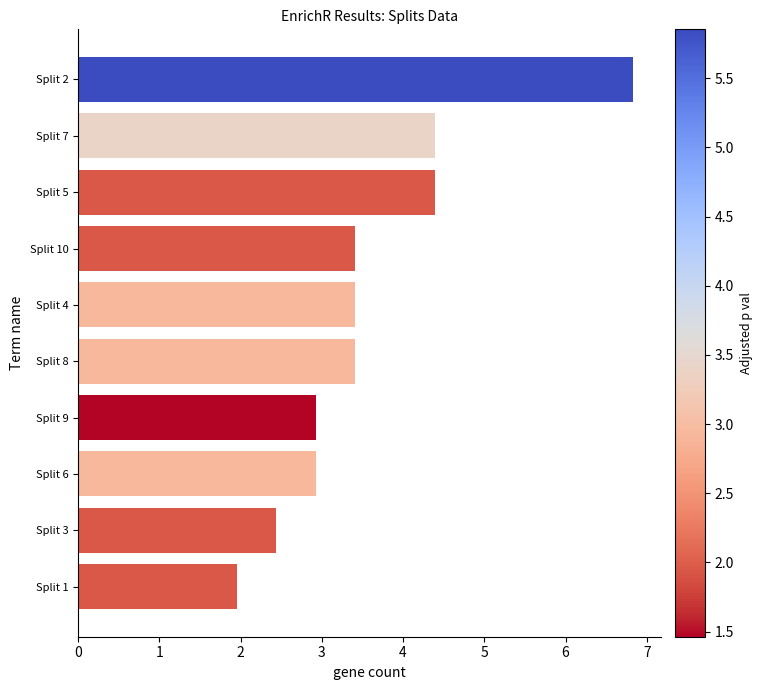

What is the change in value from Split 10 to Split 6?

-0.5